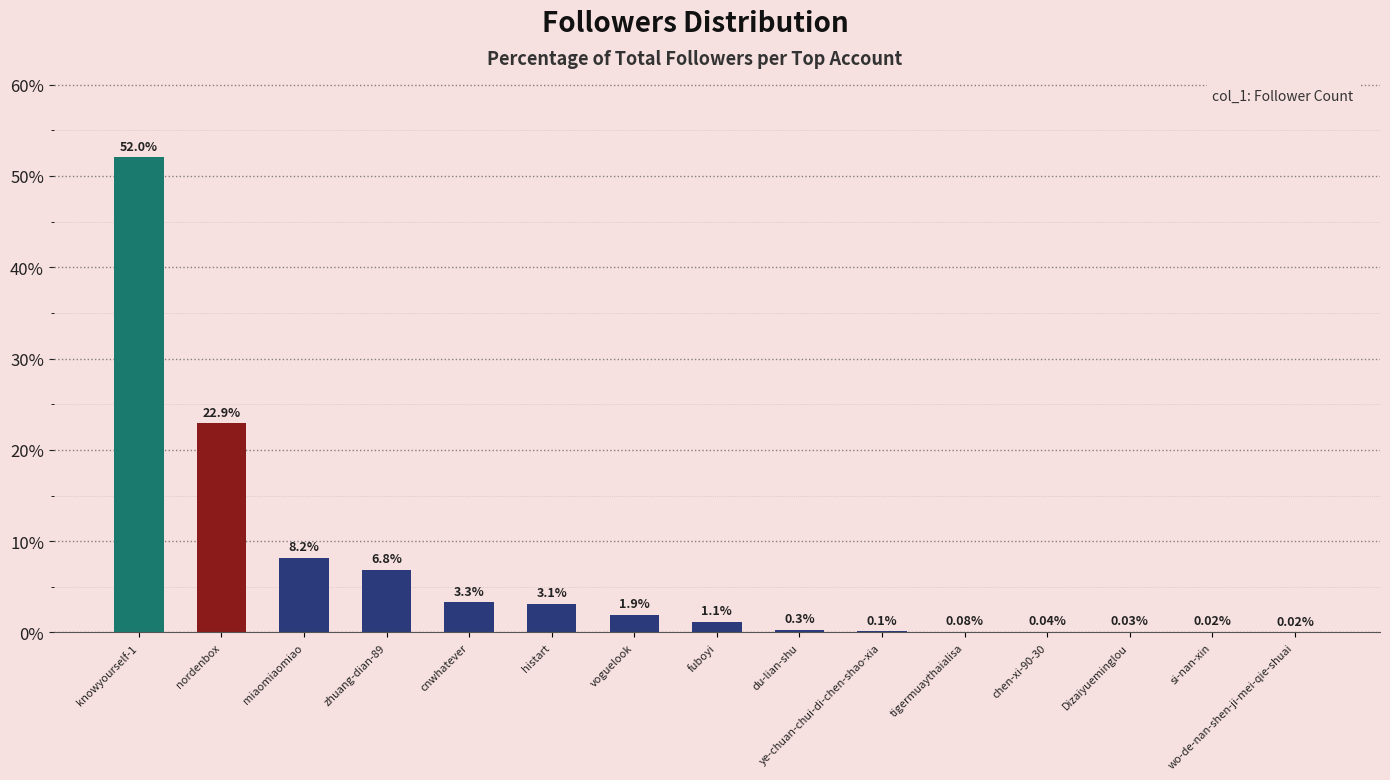

Which has a higher value, zhuang-dian-89 or wo-de-nan-shen-ji-mei-qie-shuai?

zhuang-dian-89